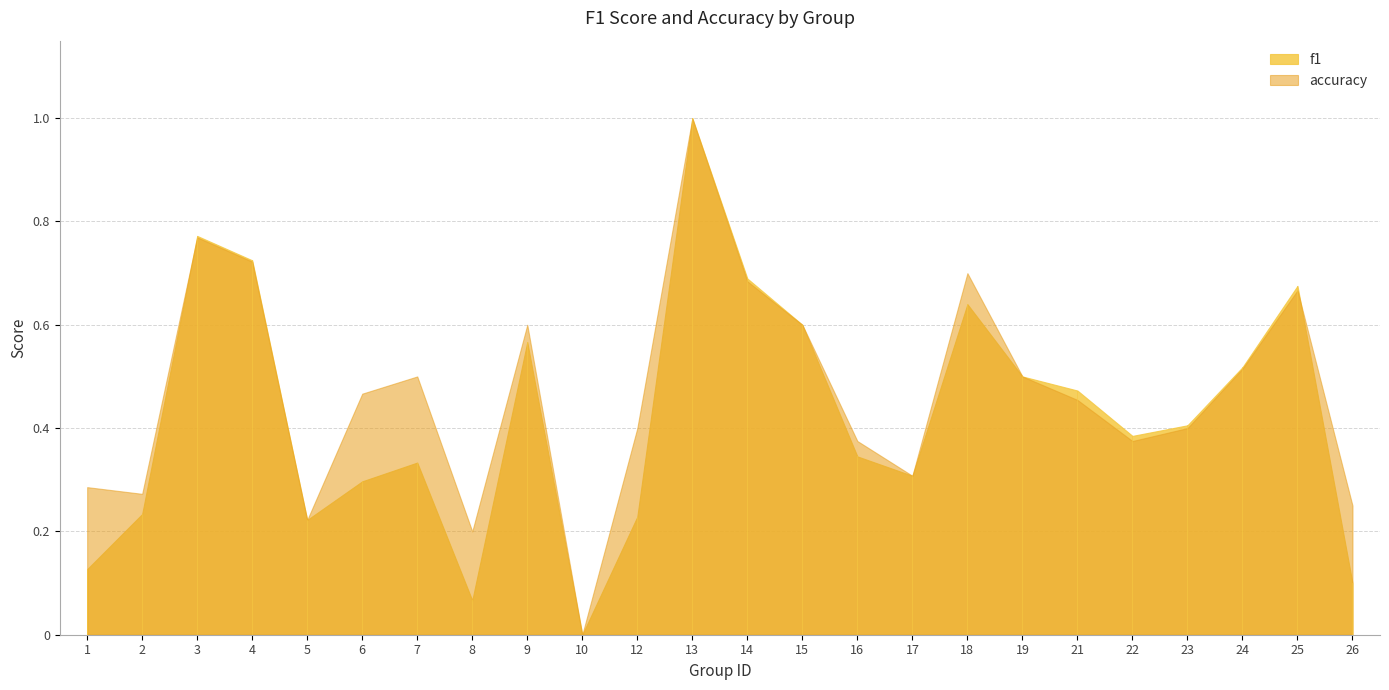

Reading right to left, what are all the values shown in this chart?

f1: 0.1	0.7	0.5	0.4	0.4	0.5	0.5	0.6	0.3	0.3	0.6	0.7	1.0	0.2	0.0	0.6	0.1	0.3	0.3	0.2	0.7	0.8	0.2	0.1
accuracy: 0.2	0.7	0.5	0.4	0.4	0.5	0.5	0.7	0.3	0.4	0.6	0.7	1.0	0.4	0.0	0.6	0.2	0.5	0.5	0.2	0.7	0.8	0.3	0.3